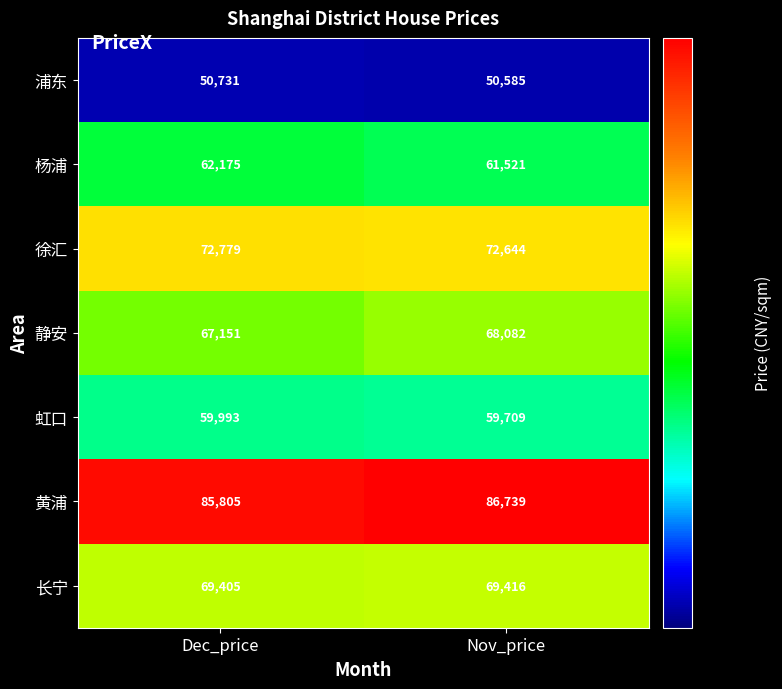

At which label does 长宁 reach its minimum?

Dec_price